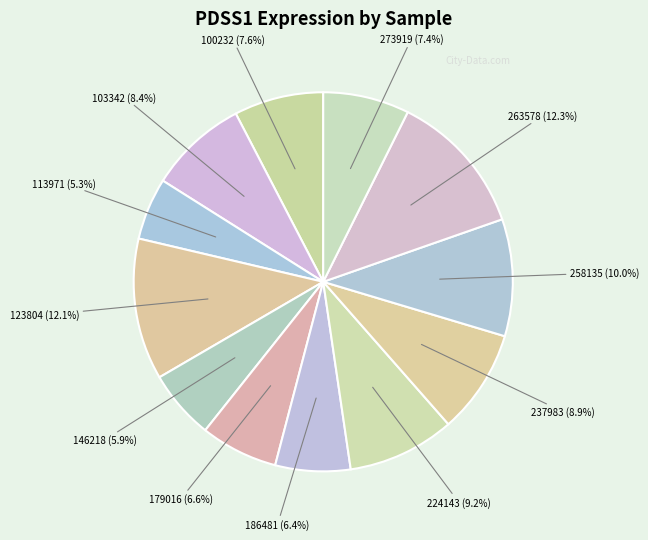

How many segments does this pie chart have?

12